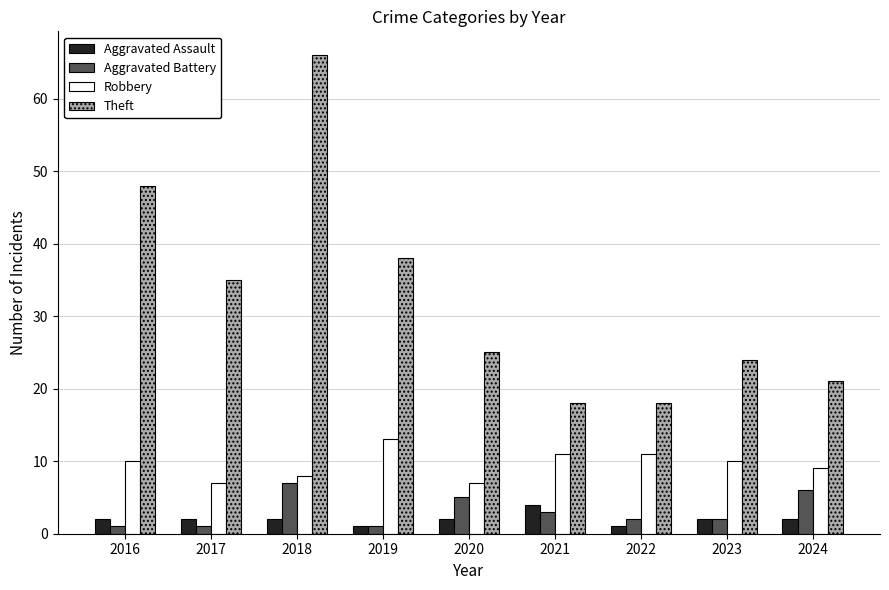

The value of Robbery at 2018 is 8. True or false?

True